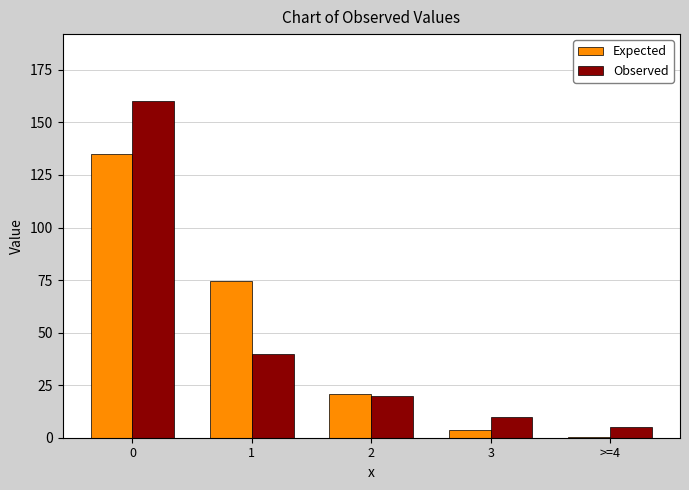

Reading left to right, transcribe all the data shown in this chart.

Expected: 0=135.2	1=74.8	2=20.7	3=3.8	>=4=0.5
Observed: 0=160.0	1=40.0	2=20.0	3=10.0	>=4=5.0